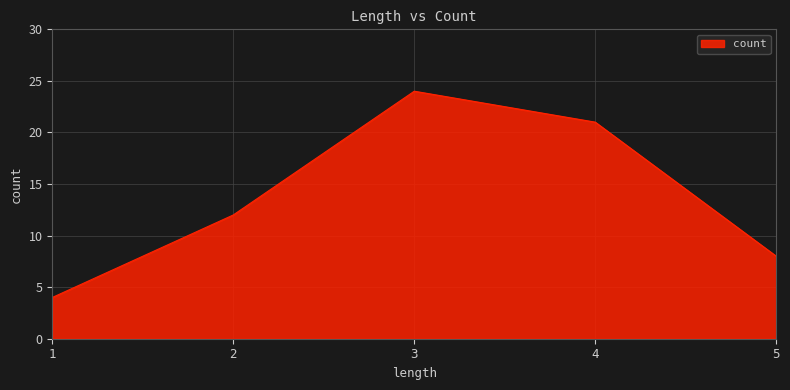

True or false: the data shows 24 at 3.

True